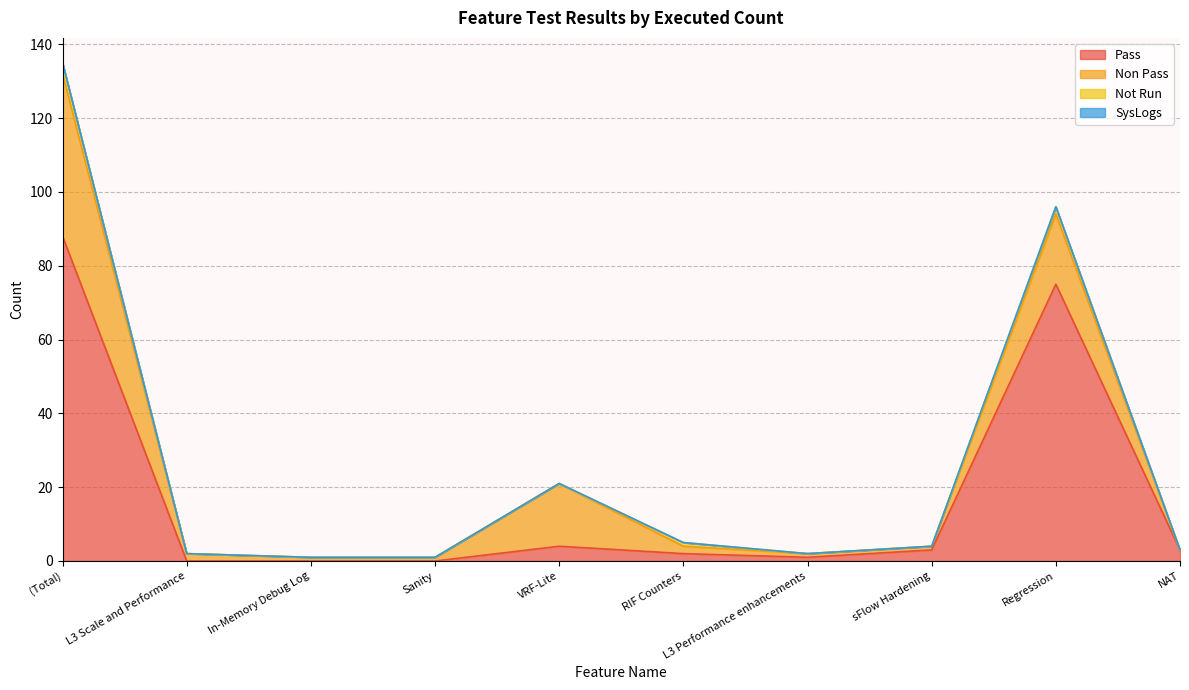

Reading left to right, list all the values displayed in this chart.

Pass: 88	0	0	0	4	2	1	3	75	3
Non Pass: 44	2	1	1	17	2	1	1	19	0
Not Run: 3	0	0	0	0	1	0	0	2	0
SysLogs: 0	0	0	0	0	0	0	0	0	0